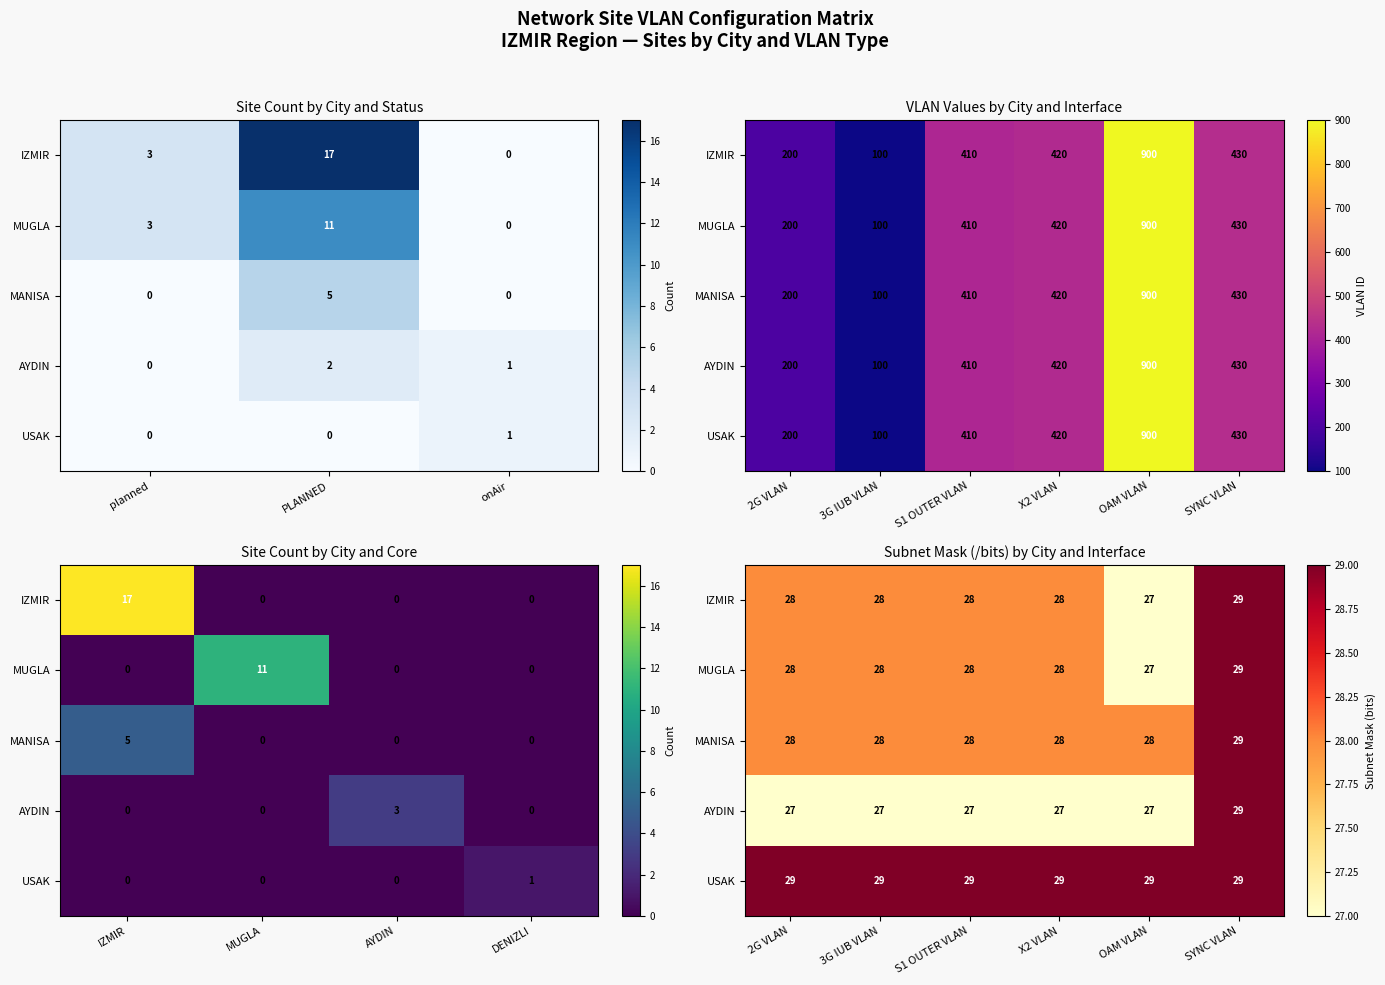

What is the sum of all IZMIR values?

168